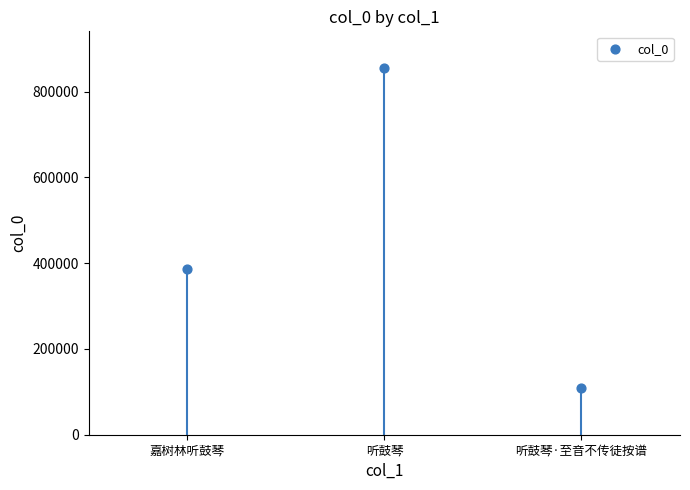

What Y value in the scatter plot is closest to 482280?

385548